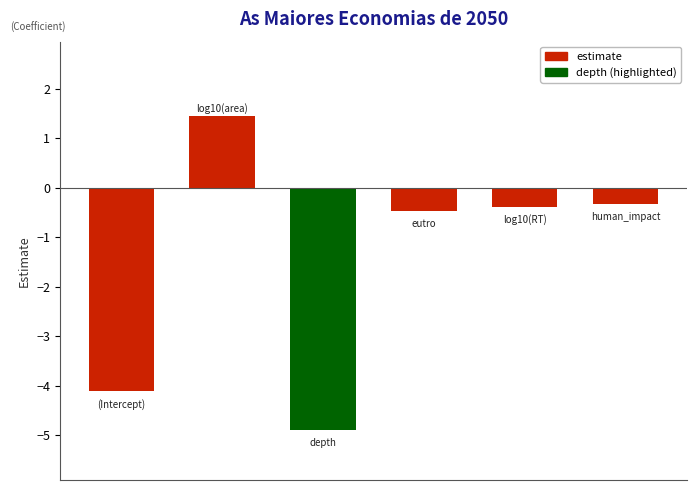

What is the greatest value displayed?

1.4